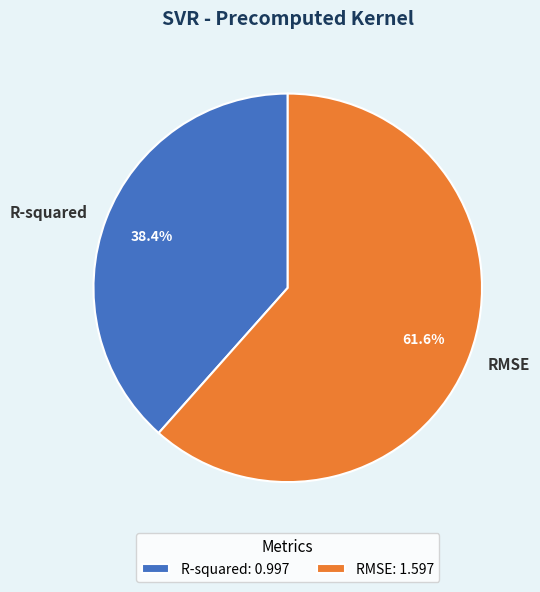

Which has a higher value, R-squared or RMSE?

RMSE